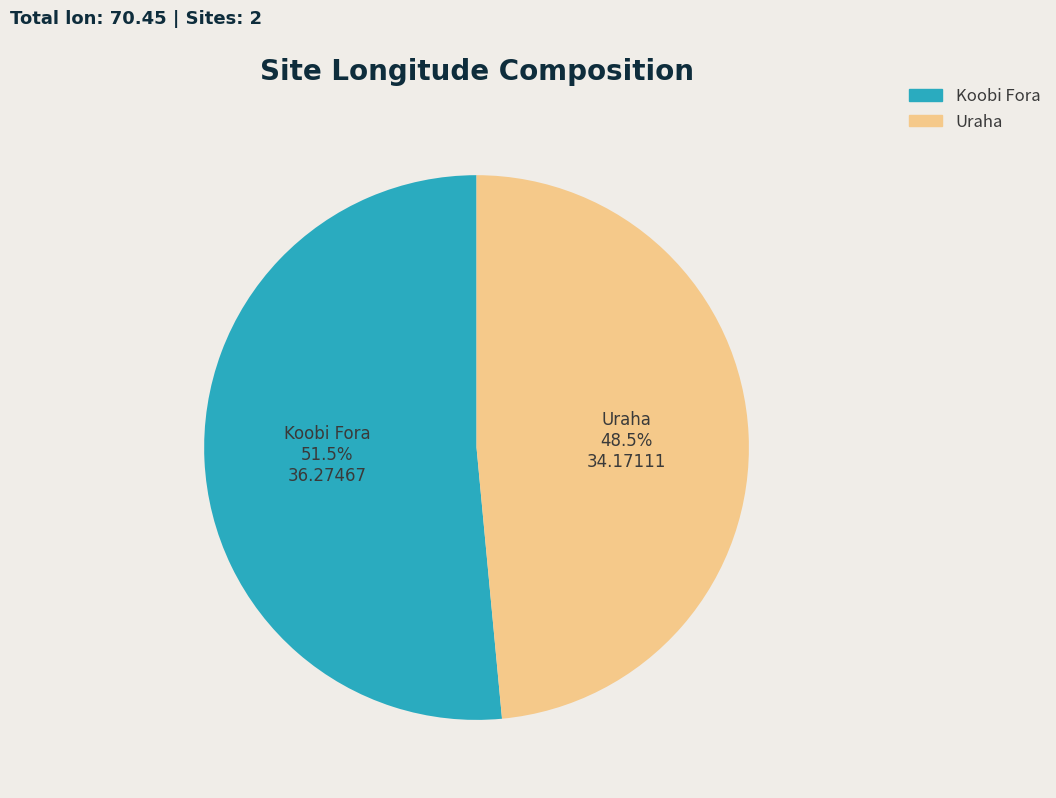

Which category has the biggest portion of the pie?

Koobi Fora